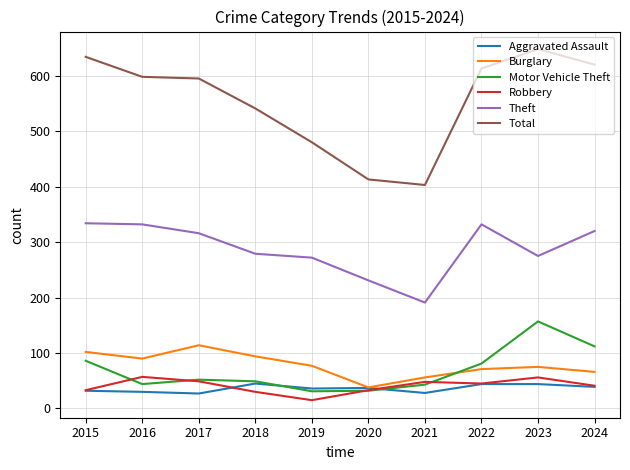

What is the total value across all series at 2024?

1198